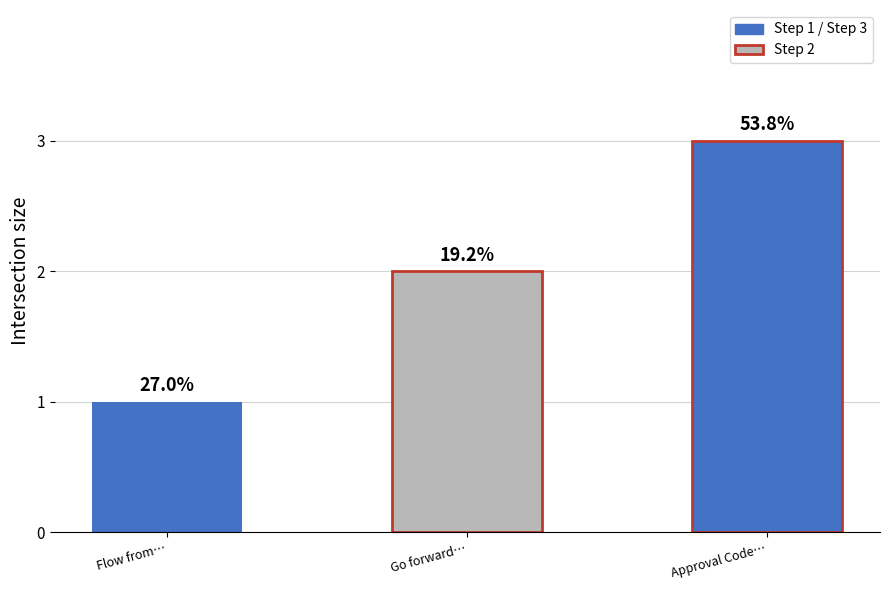

Reading left to right, transcribe all the data shown in this chart.

1	2	3